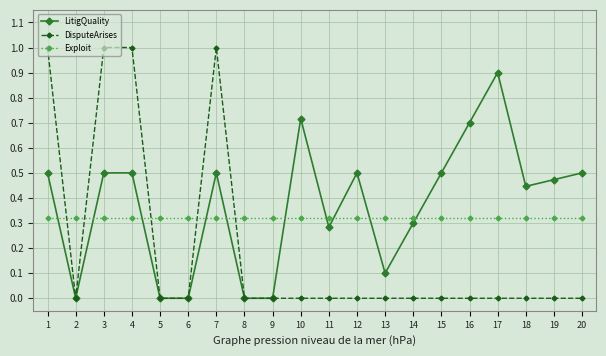

Between which two adjacent categories do LitigQuality and Exploit first intersect?

1 and 2